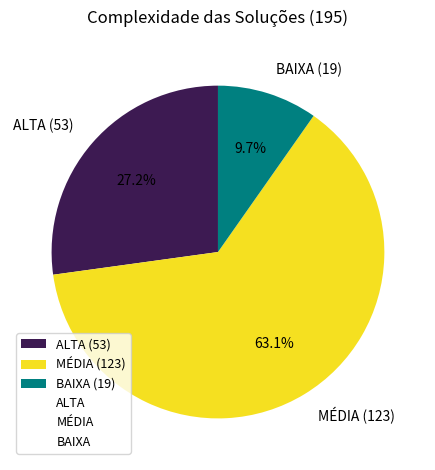

Do ALTA and BAIXA together represent more than half of the pie?

No